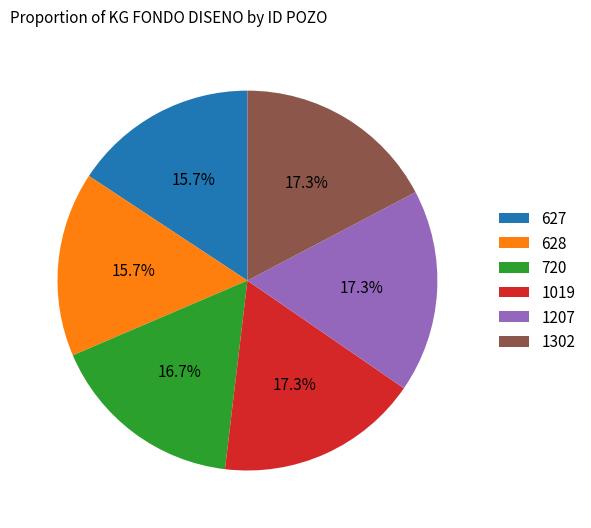

What percentage is NOT represented by 1019?

82.7%